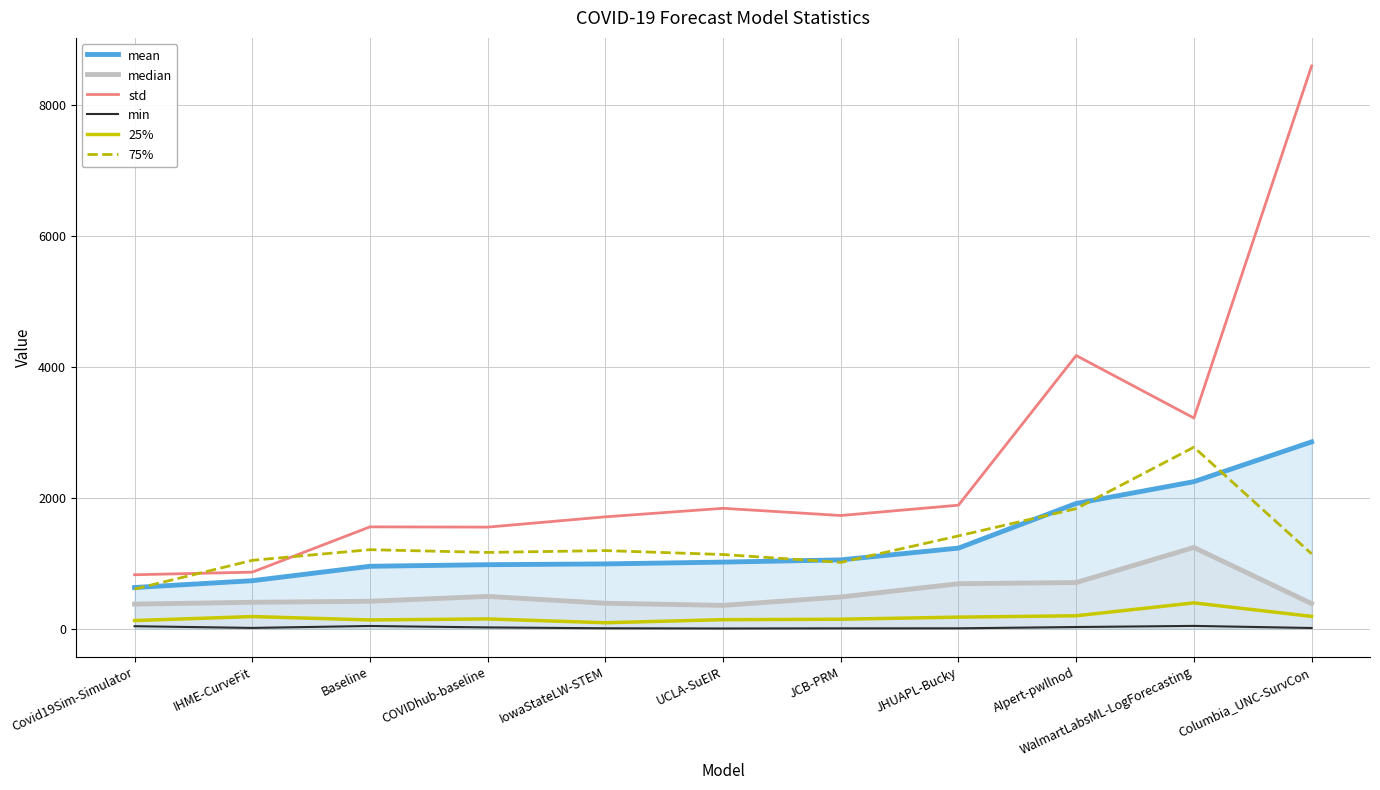

Is the value of 75% at IowaStateLW-STEM greater than the value of std at Covid19Sim-Simulator?

Yes